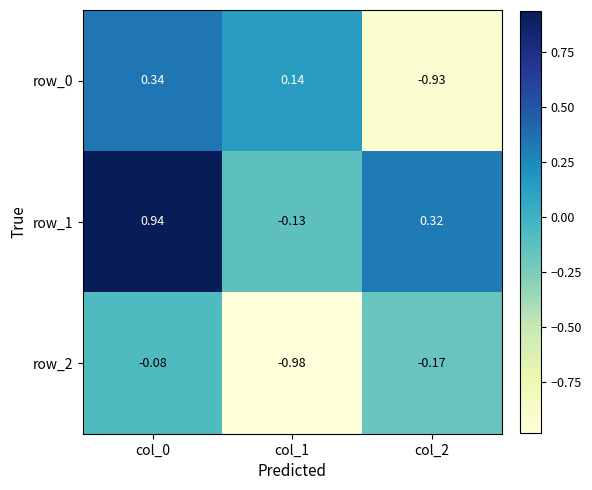

How many series are shown in this chart?

3